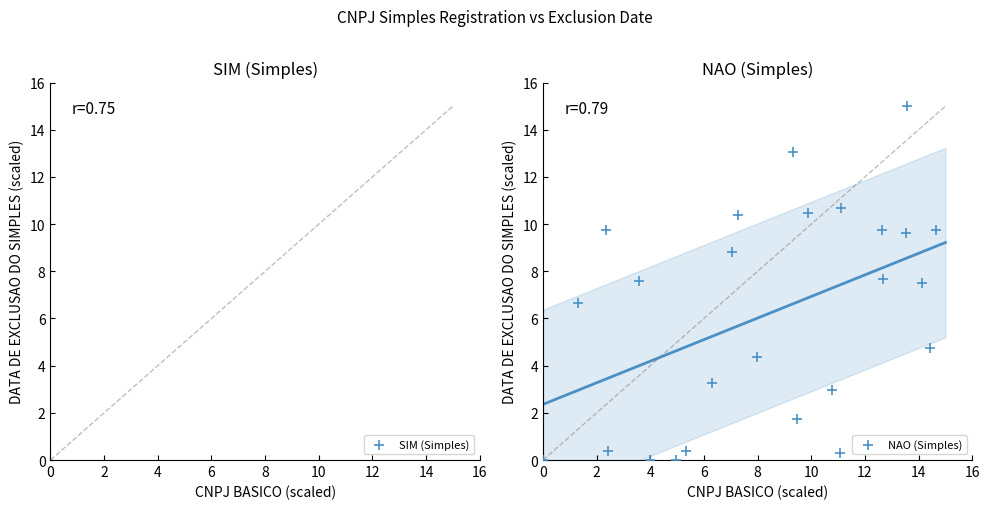

What is the range of Y values (max minus min)?

15.0